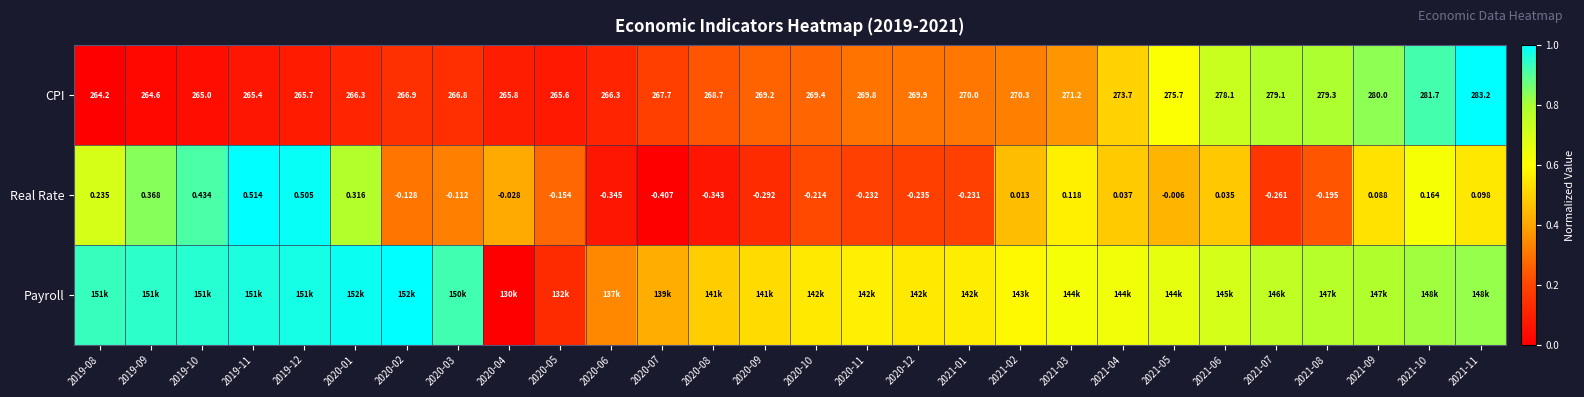

Is it true that CPI equals 0.0 at 2019-09?

True